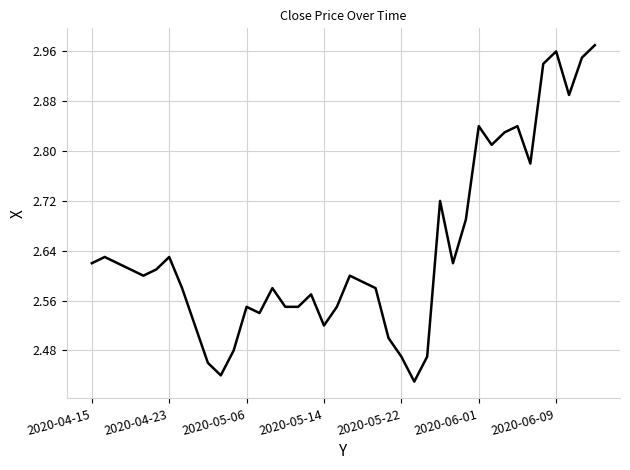

What is the minimum value shown in the chart?

2.4